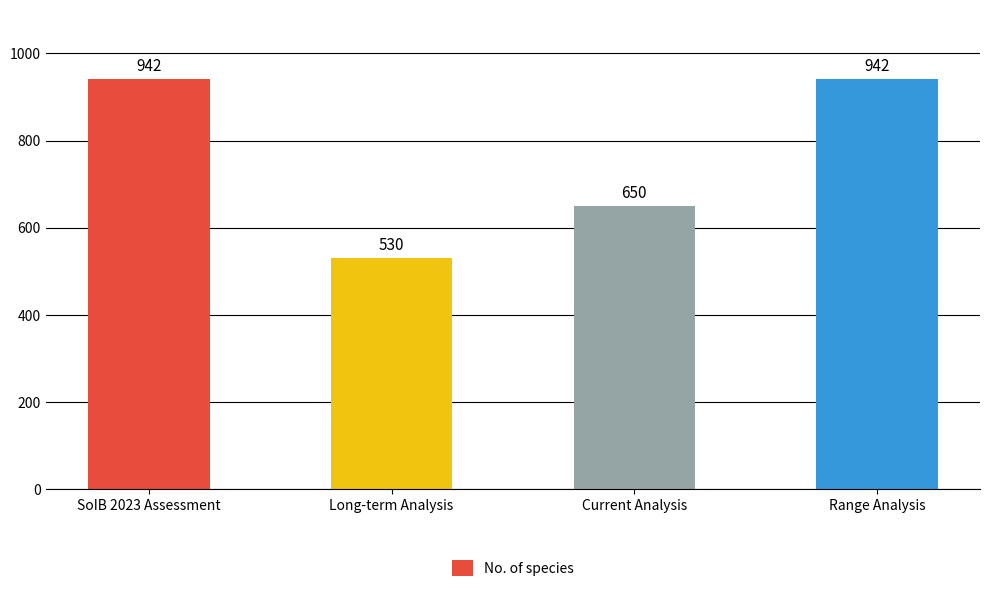

Which label corresponds to the smallest value in the chart?

Long-term Analysis